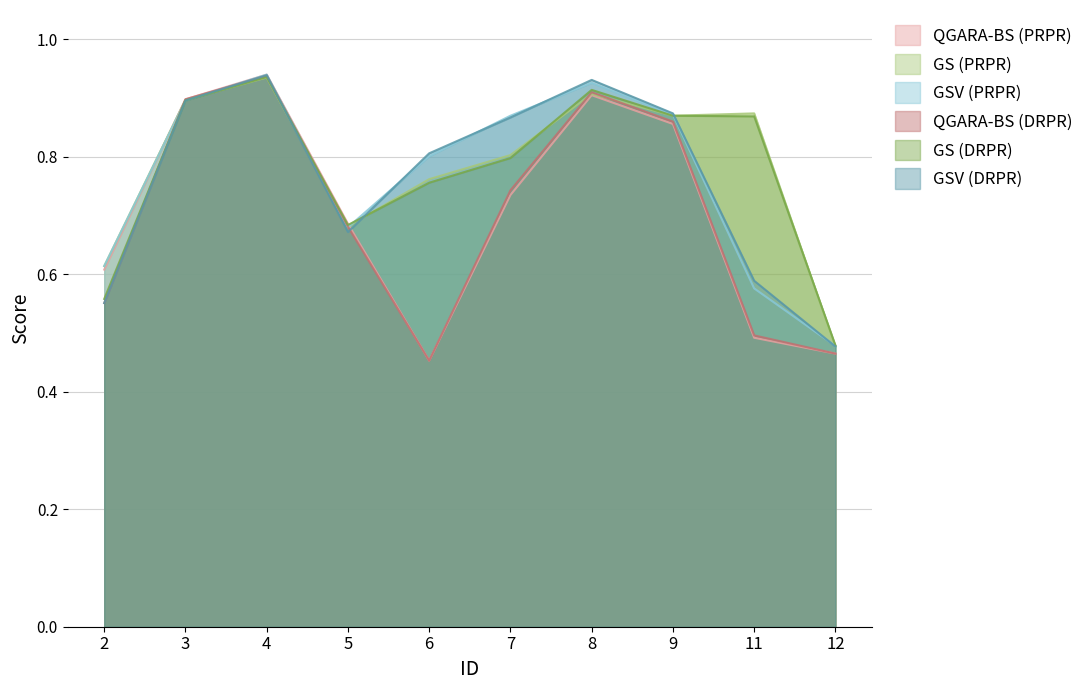

The GS (PRPR) series shows 0.8 at 6. True or false?

True